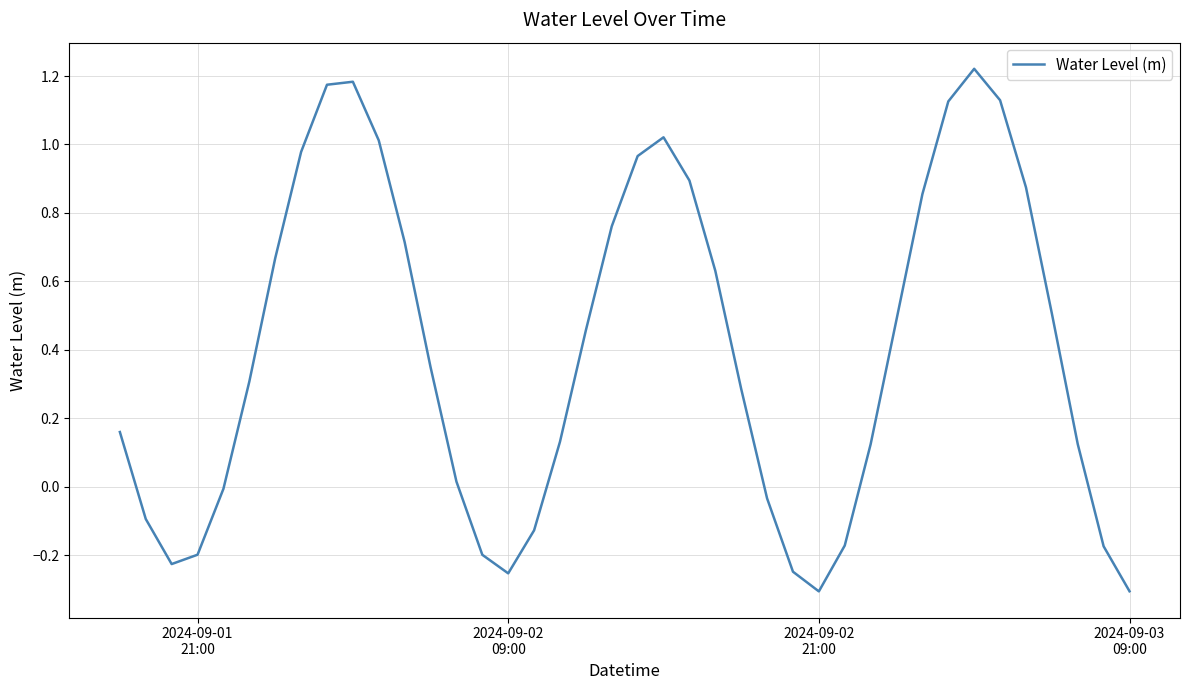

What is the difference between the maximum and minimum values?

1.5